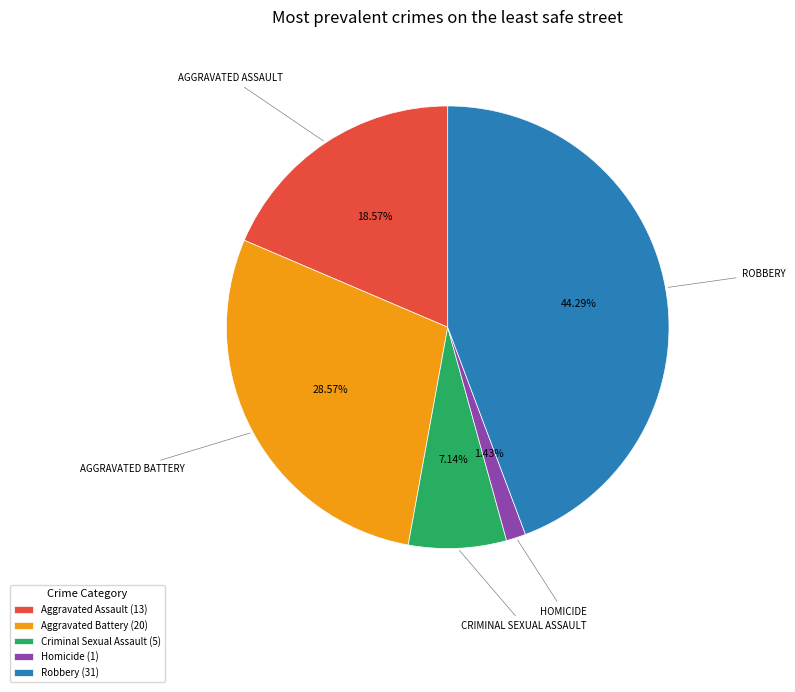

Combined, what portion of the pie is Robbery and Criminal Sexual Assault?

51.4%